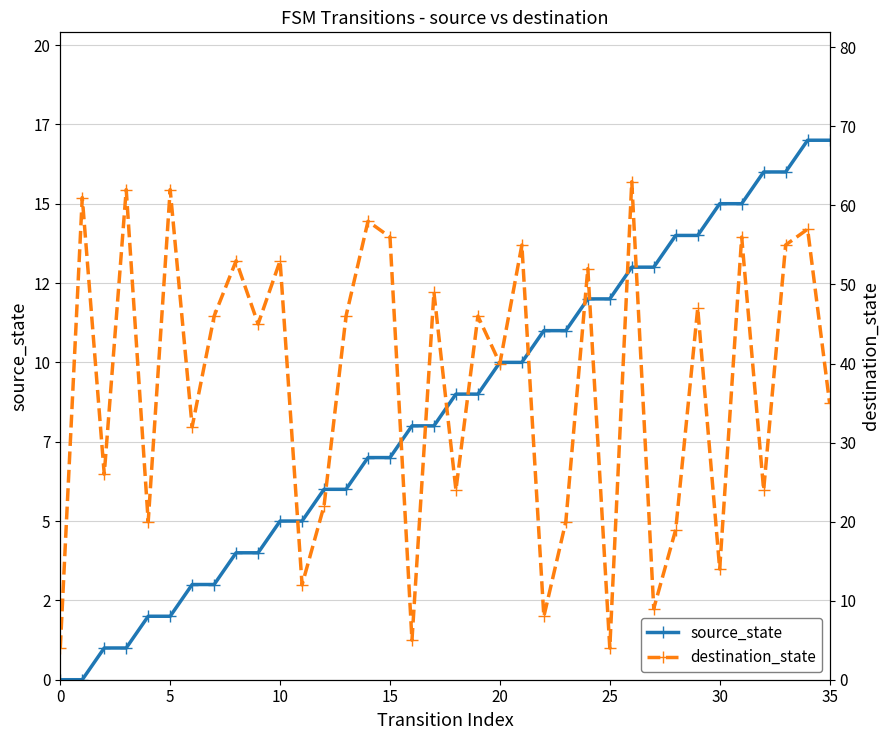

Which series has the widest spread of values?

destination_state